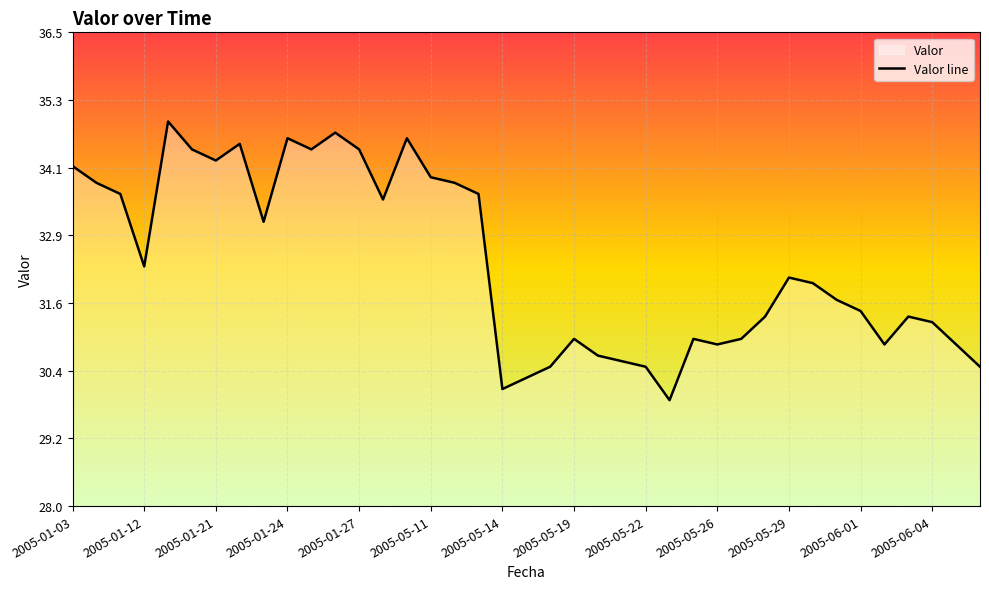

What is the minimum value shown in the chart?

29.9